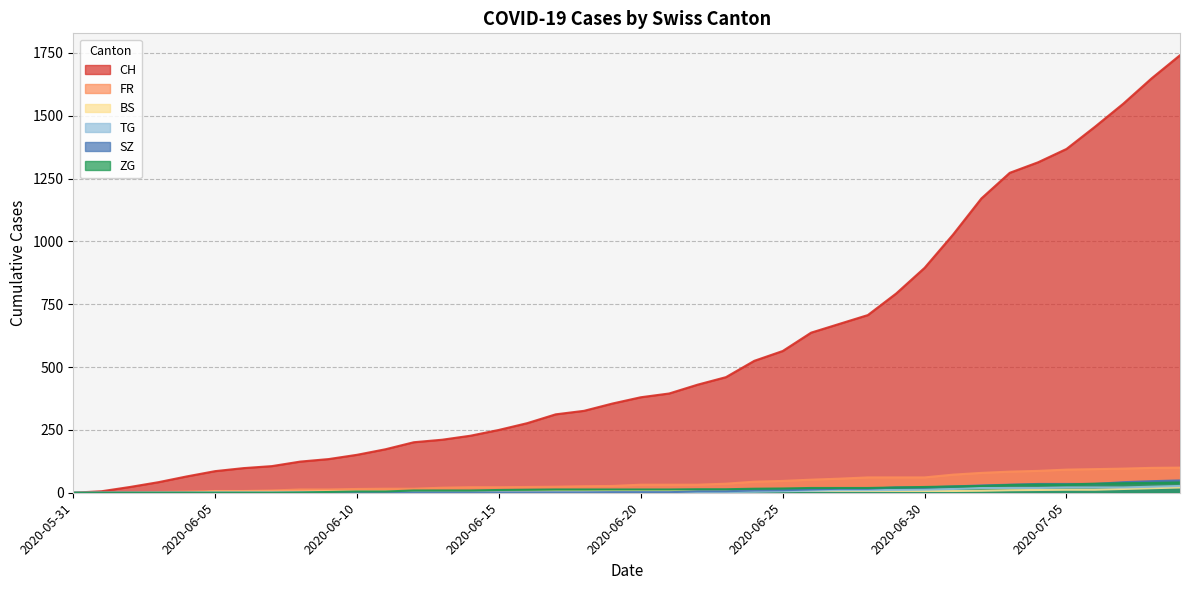

True or false: CH has a value of 1456 at 2020-07-06.

True